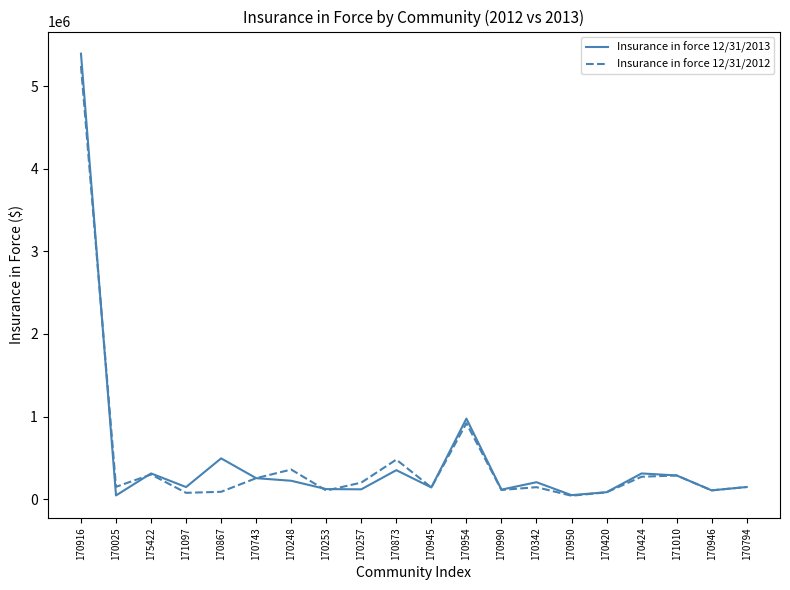

How many values in the Insurance in force 12/31/2012 series are below 150100?

10